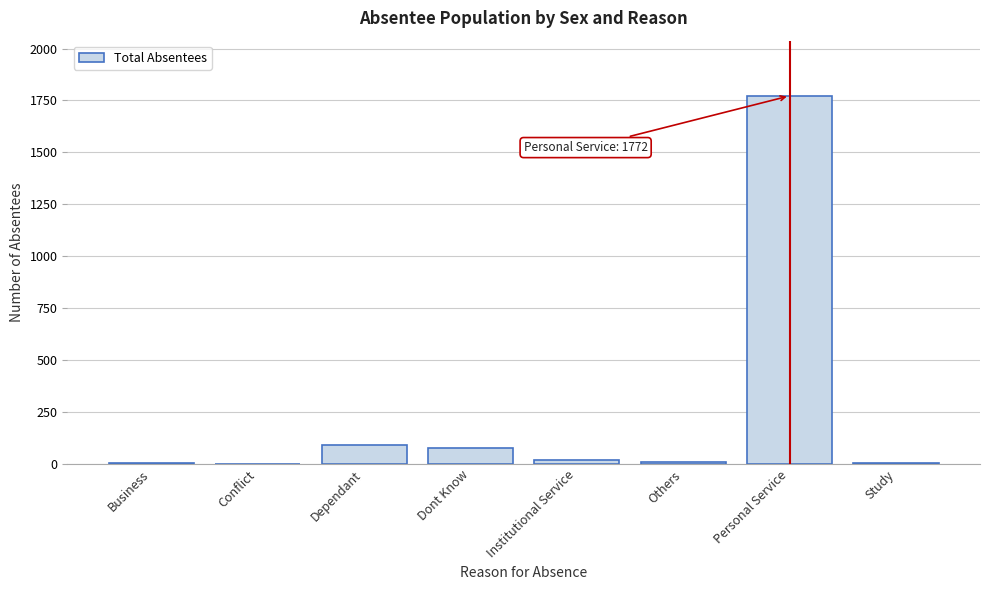

Which has a higher value, Institutional Service or Dependant?

Dependant